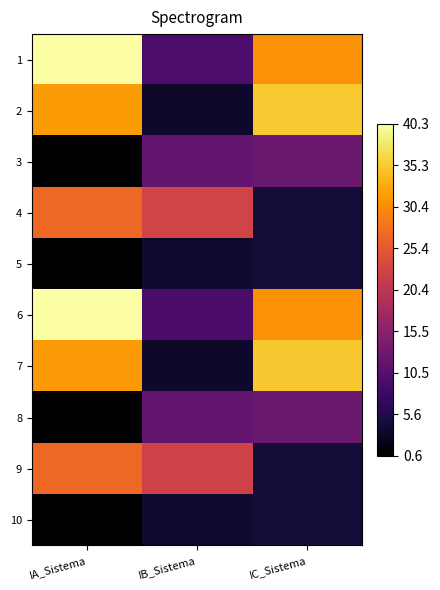

Reading right to left, extract all data points from this chart.

1: IC_Sistema=30.7	IB_Sistema=9.5	IA_Sistema=40.3
2: IC_Sistema=35.2	IB_Sistema=3.7	IA_Sistema=31.5
3: IC_Sistema=12.5	IB_Sistema=11.8	IA_Sistema=0.6
4: IC_Sistema=4.4	IB_Sistema=22.7	IA_Sistema=27.1
5: IC_Sistema=4.4	IB_Sistema=3.8	IA_Sistema=0.6
6: IC_Sistema=30.7	IB_Sistema=9.4	IA_Sistema=40.1
7: IC_Sistema=35.1	IB_Sistema=3.7	IA_Sistema=31.4
8: IC_Sistema=12.5	IB_Sistema=11.8	IA_Sistema=0.6
9: IC_Sistema=4.4	IB_Sistema=22.6	IA_Sistema=27.0
10: IC_Sistema=4.4	IB_Sistema=3.8	IA_Sistema=0.6